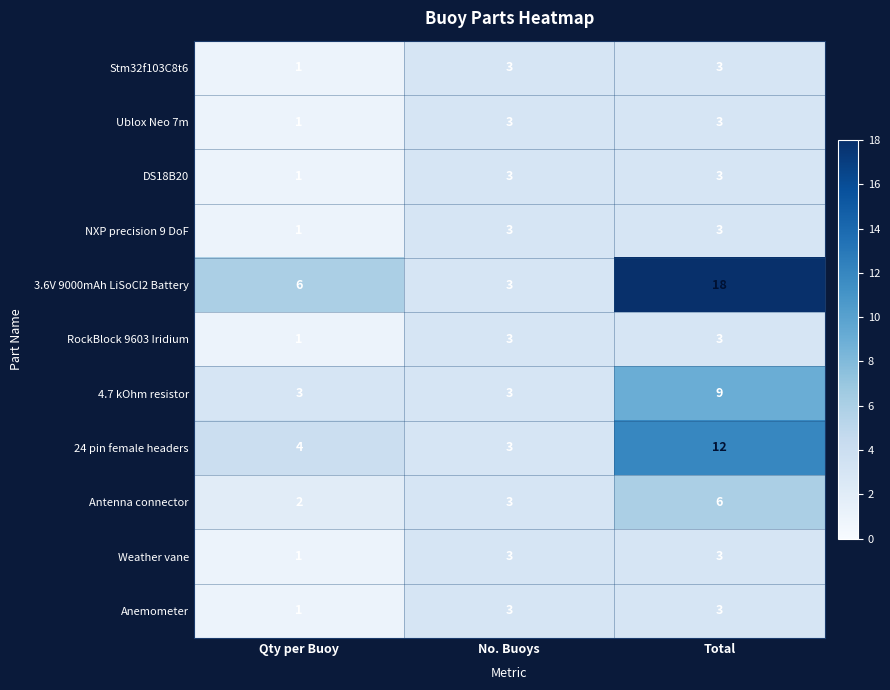

Which series has the largest range (max minus min)?

3.6V 9000mAh LiSoCl2 Battery